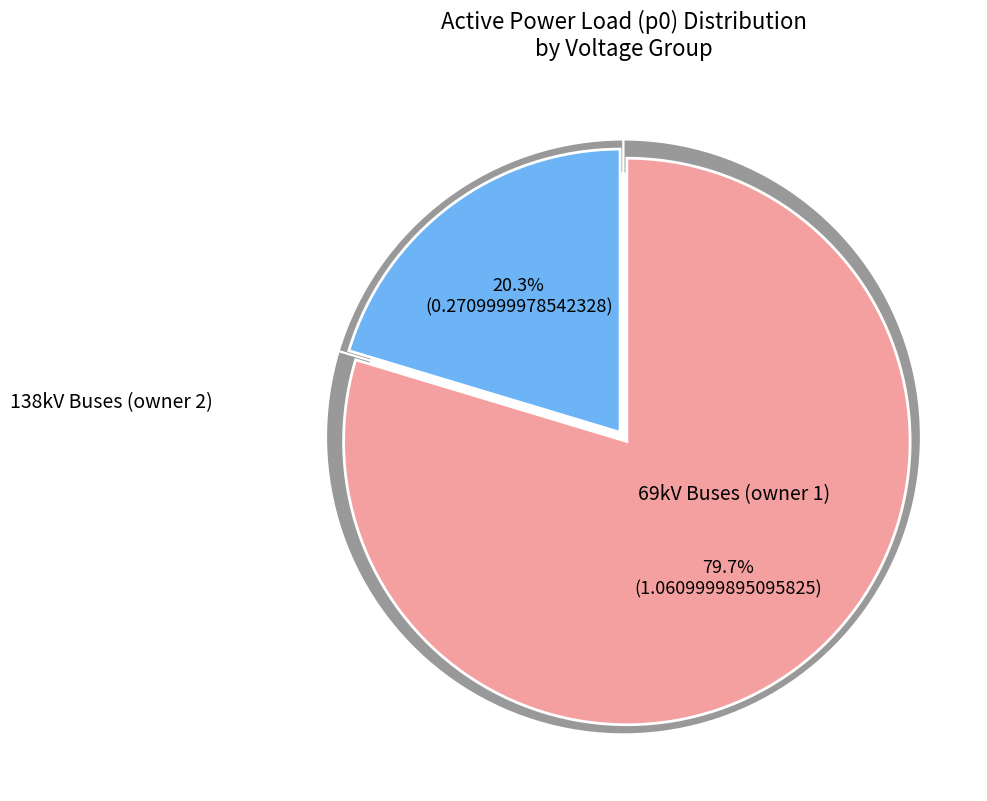

Is PQ_3 the majority of the pie?

No